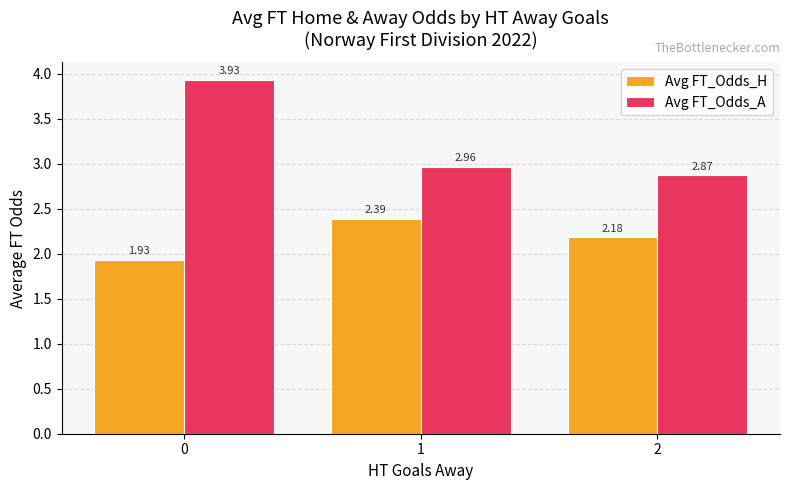

How many bars are there in total?

6